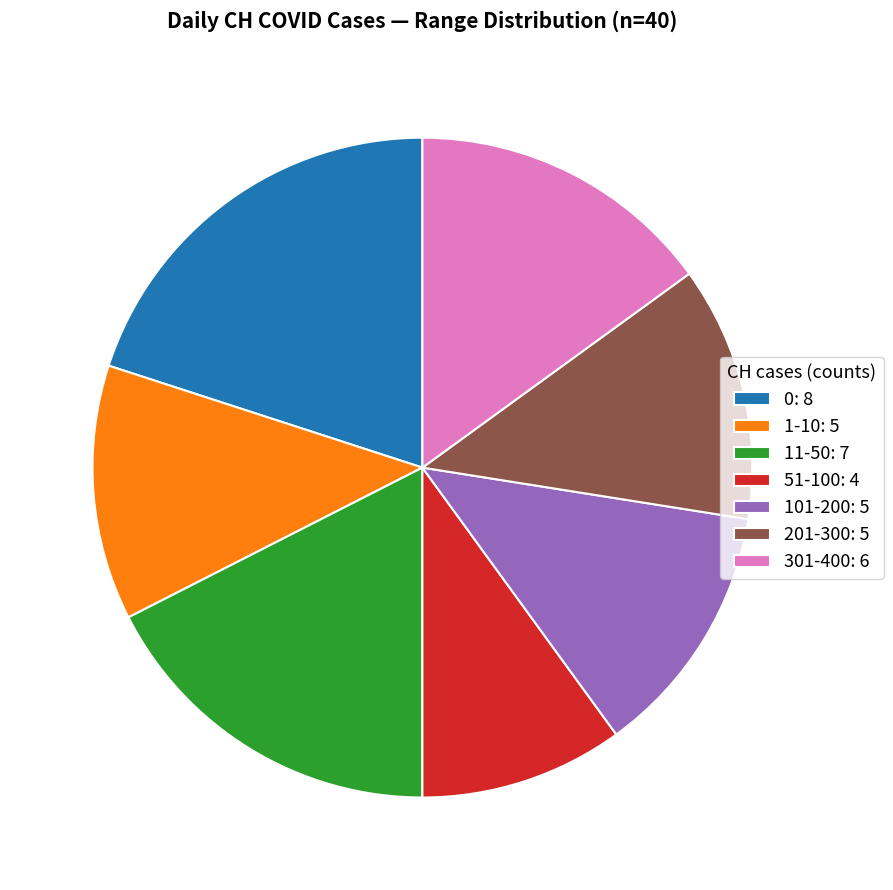

Combined, do 1-10: 5 and 201-300: 5 account for over 50%?

No